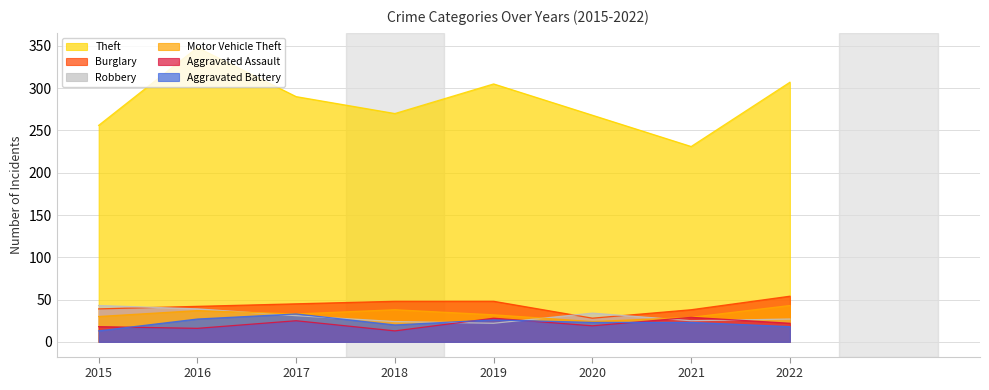

Rank the series at 2021 from highest to lowest value.

Theft, Burglary, Motor Vehicle Theft, Aggravated Assault, Robbery, Aggravated Battery